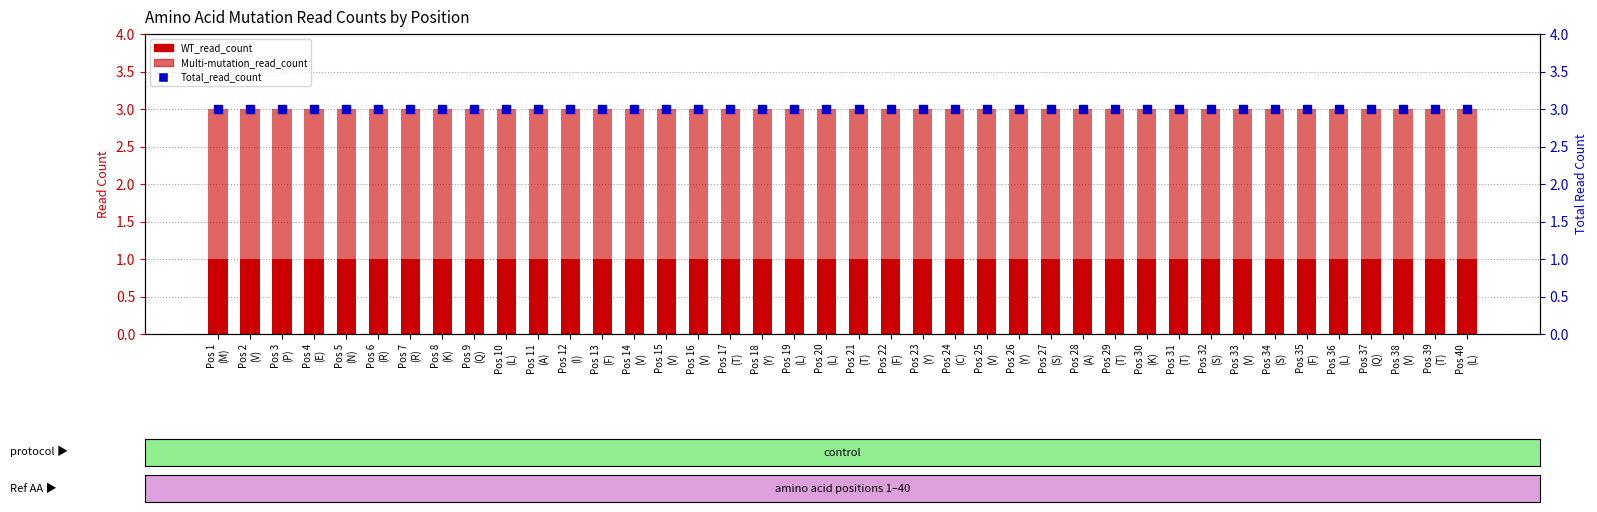

Which series has the widest spread of Y values?

WT_read_count